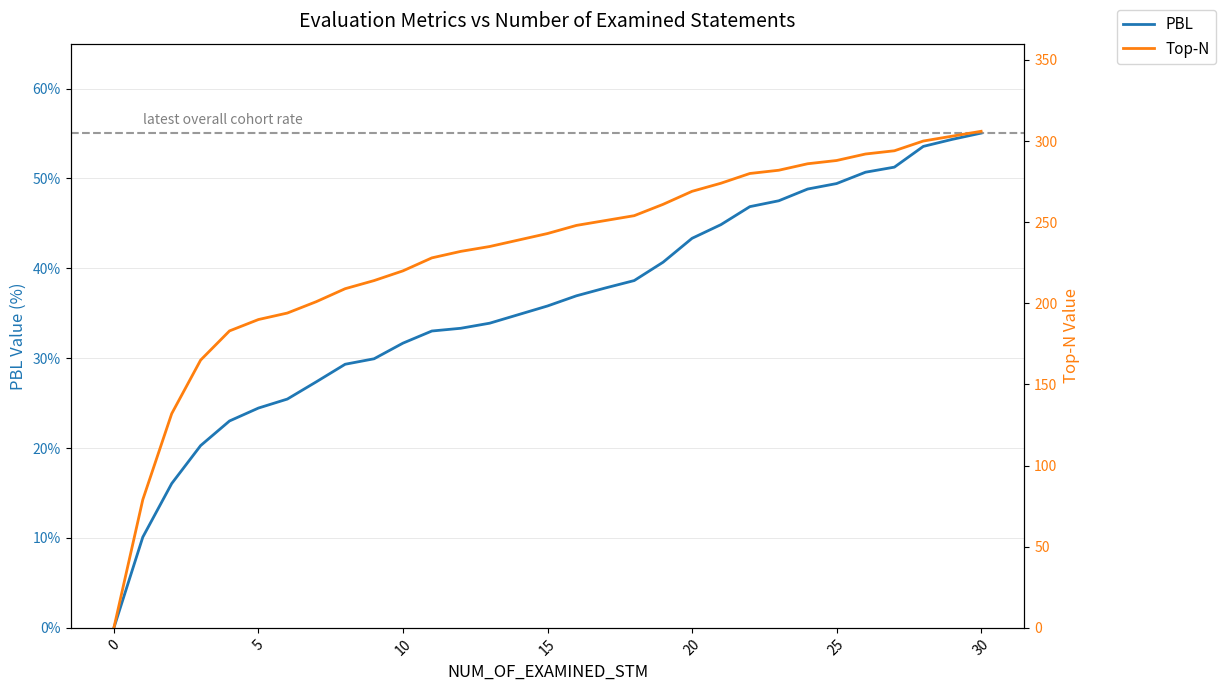

Reading left to right, what are all the values shown in this chart?

PBL: 0.0	10.1	16.1	20.3	23.0	24.5	25.5	27.4	29.3	29.9	31.7	33.0	33.3	33.9	34.9	35.8	36.9	37.8	38.6	40.7	43.3	44.9	46.9	47.5	48.8	49.4	50.7	51.3	53.6	54.4	55.0
Top-N: 0.0	79.0	132.0	165.0	183.0	190.0	194.0	201.0	209.0	214.0	220.0	228.0	232.0	235.0	239.0	243.0	248.0	251.0	254.0	261.0	269.0	274.0	280.0	282.0	286.0	288.0	292.0	294.0	300.0	303.0	306.0